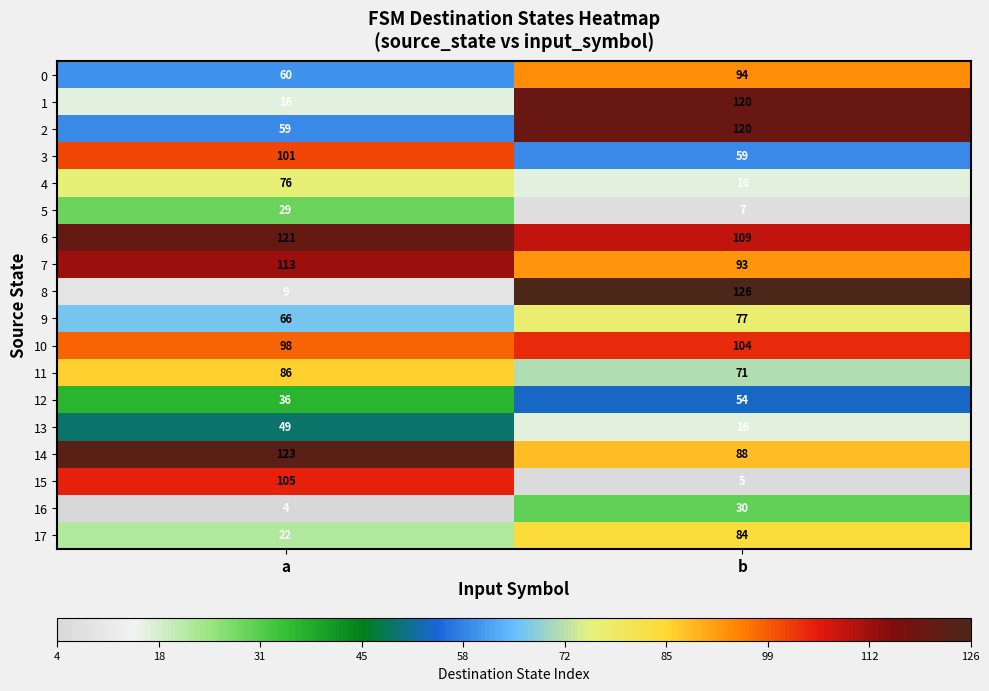

At which label is 9 closest to 71?

a